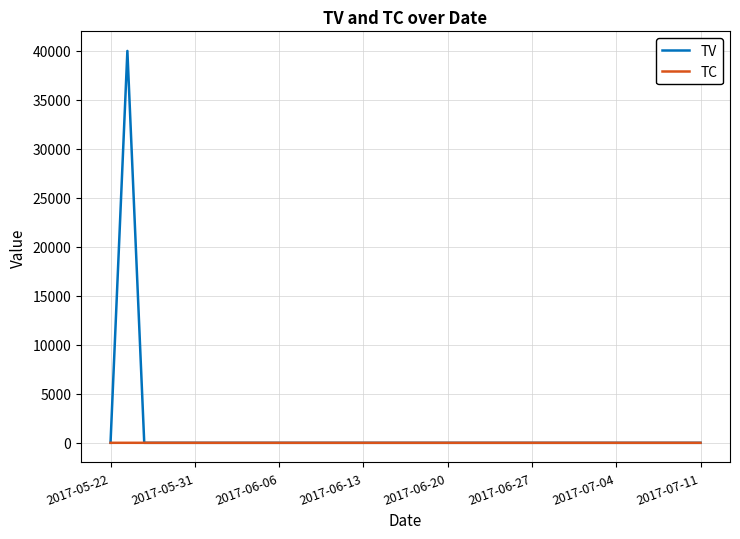

Which series has the largest range (max minus min)?

TV